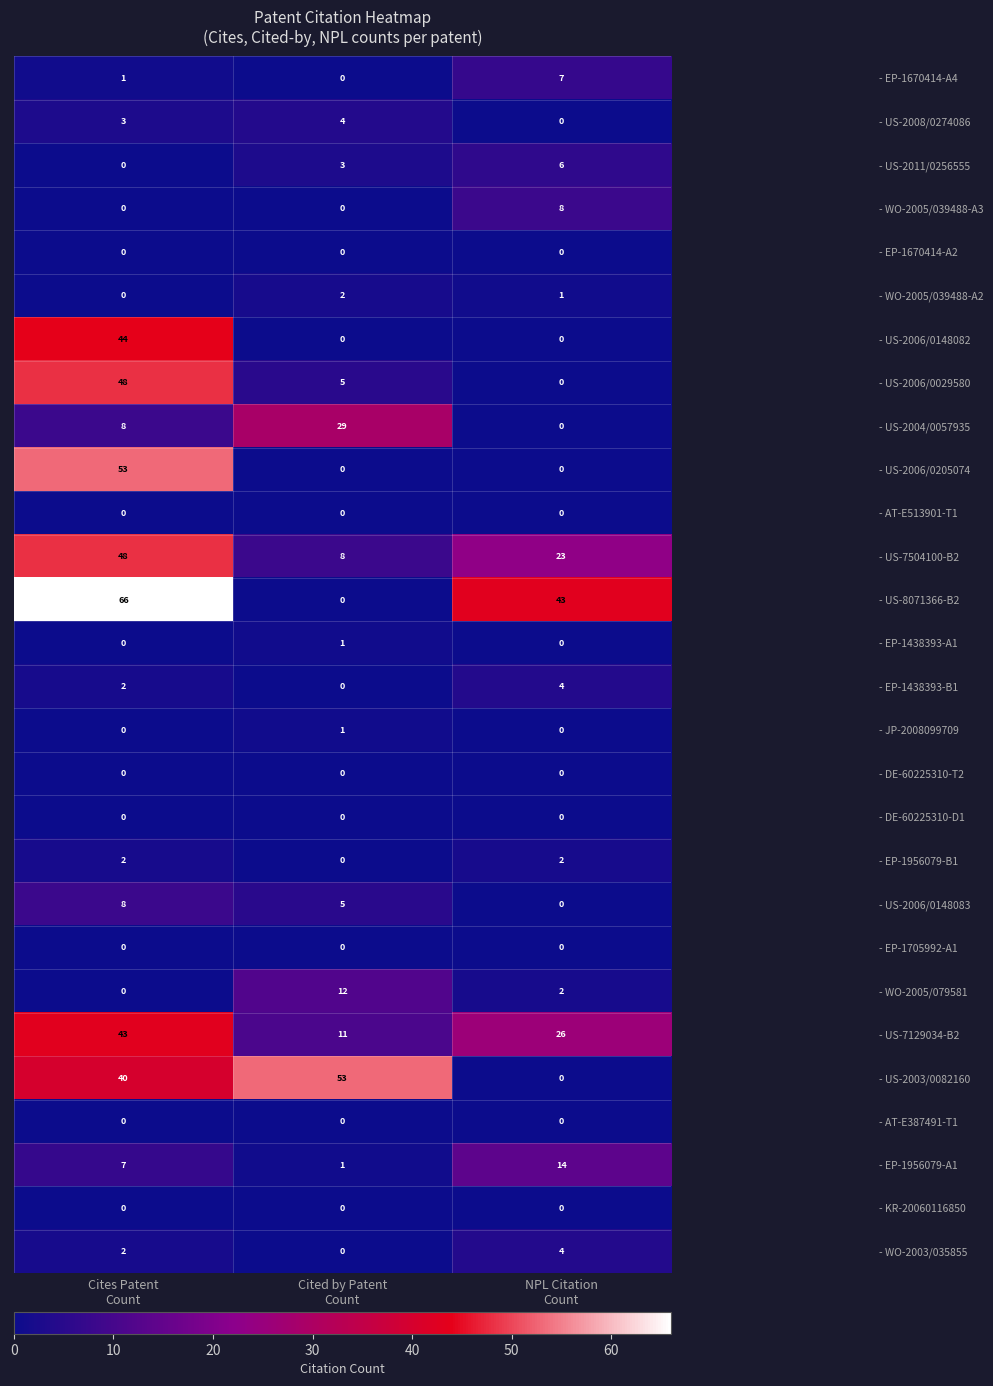

How many - US-2006/0029580 values are between 0 and 48?

3